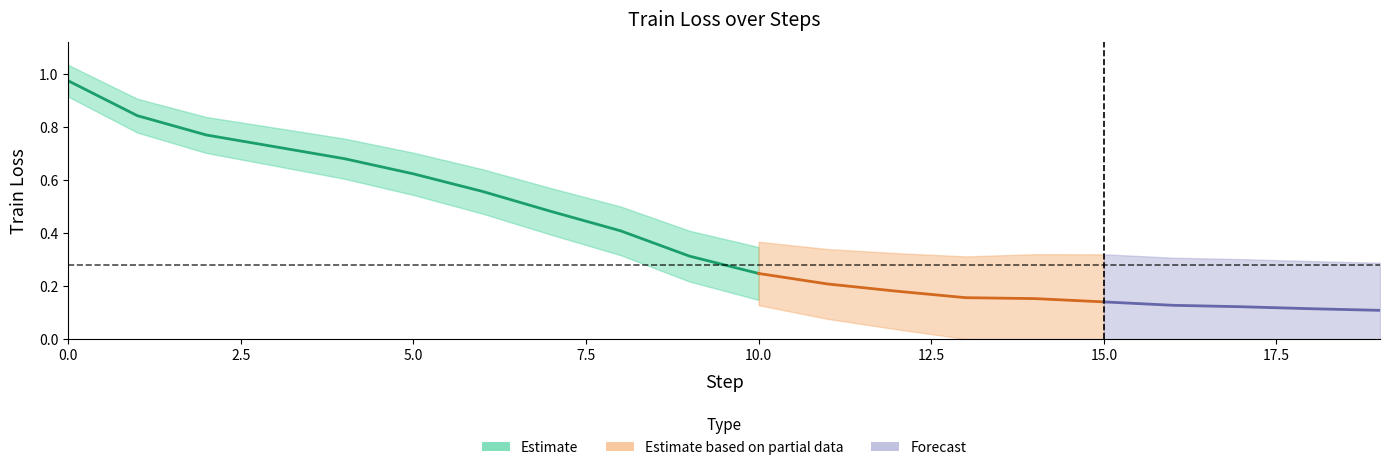

Is it true that train_loss_max equals 0.2 at 17?

False